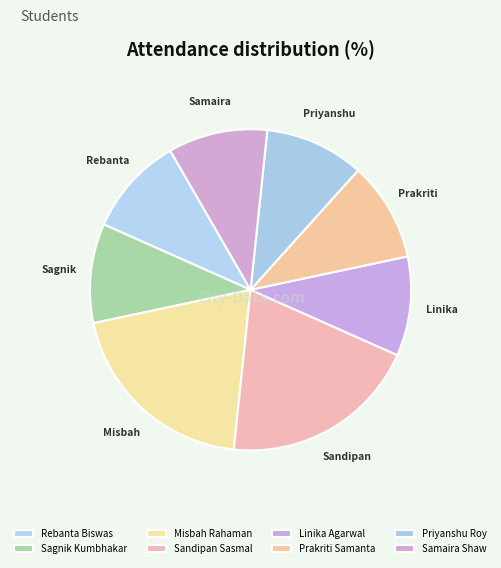

Count the number of slices in the pie.

8